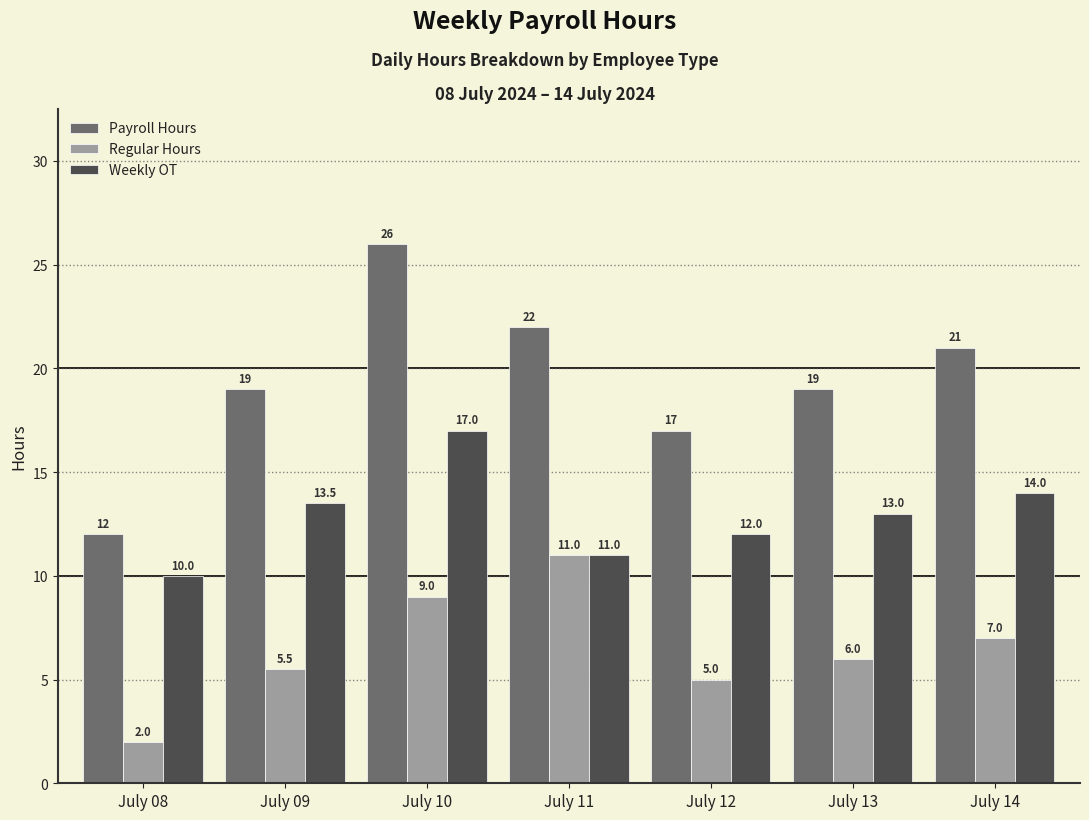

What are all the series names shown in the legend?

Payroll Hours, Regular Hours, Weekly OT